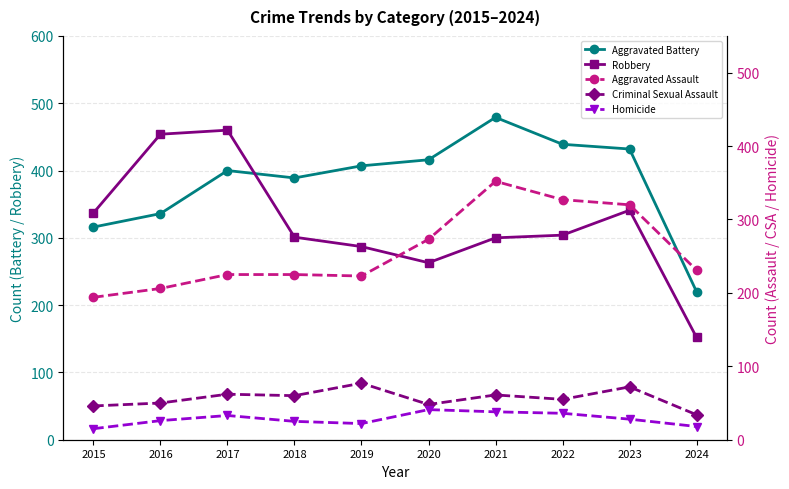

True or false: Aggravated Battery has more than 1 points higher than both neighbors.

True